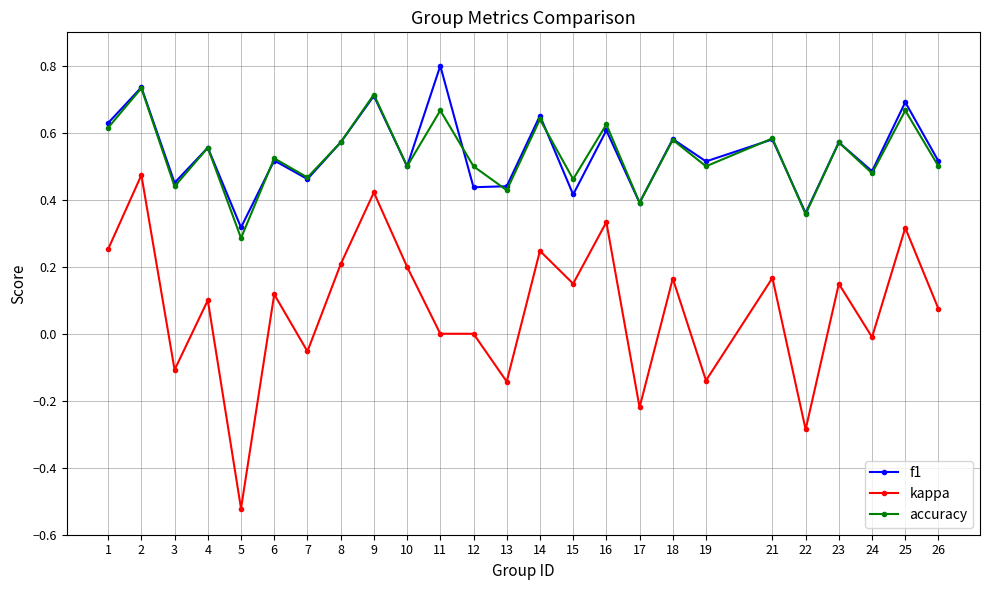

True or false: accuracy has more than 2 points higher than both neighbors.

True